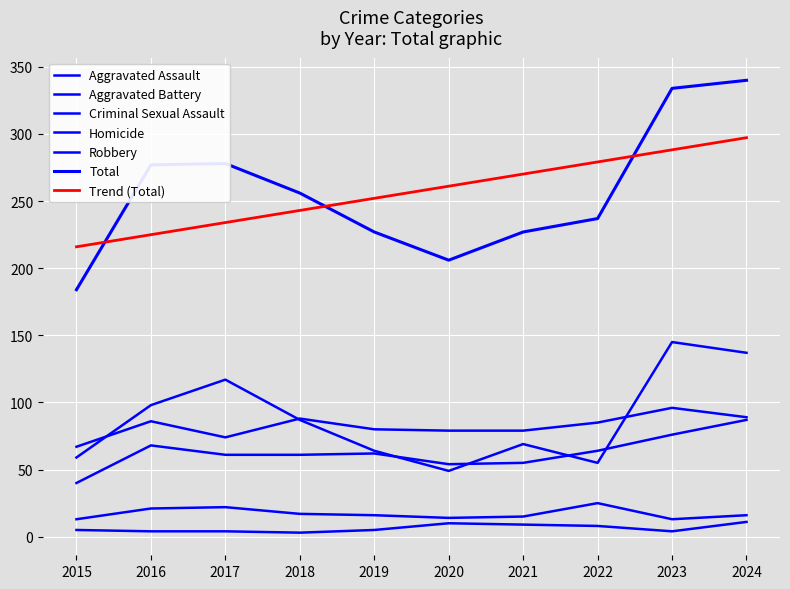

Which category has the highest value in the Aggravated Assault series?

2024